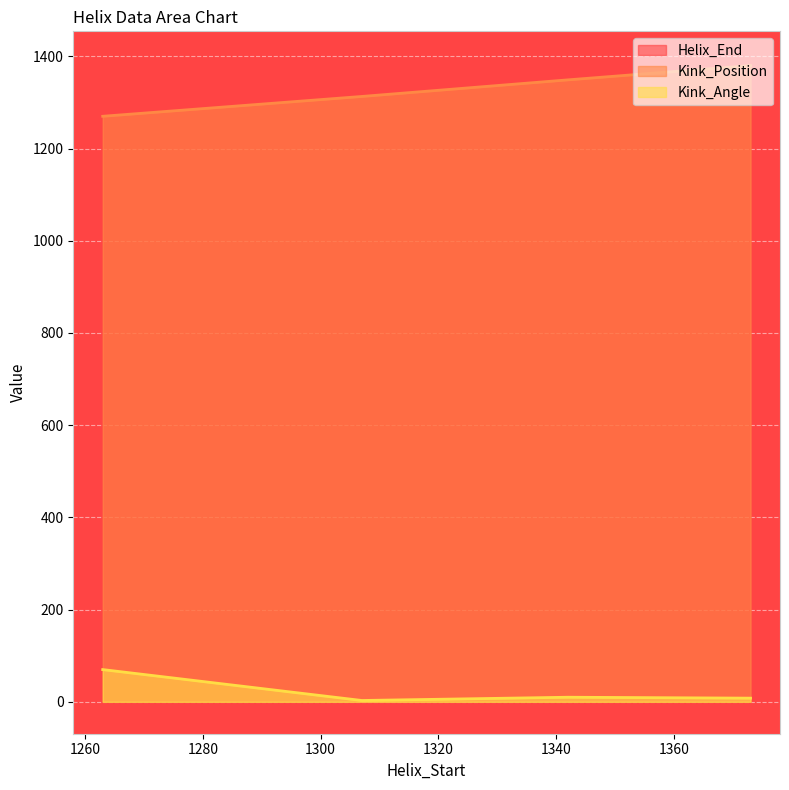

What is the maximum value shown in the chart?

1385.0